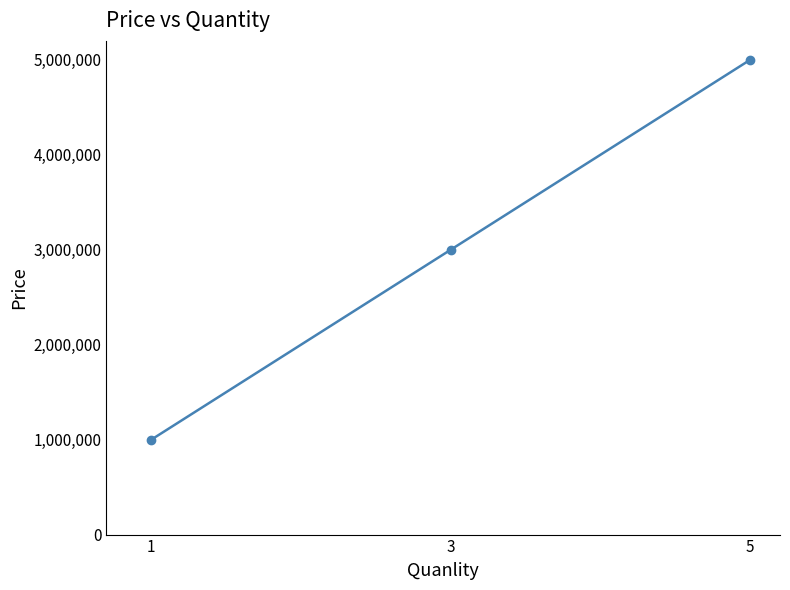

Reading left to right, transcribe all the data shown in this chart.

1=1000000	3=3000000	5=5000000